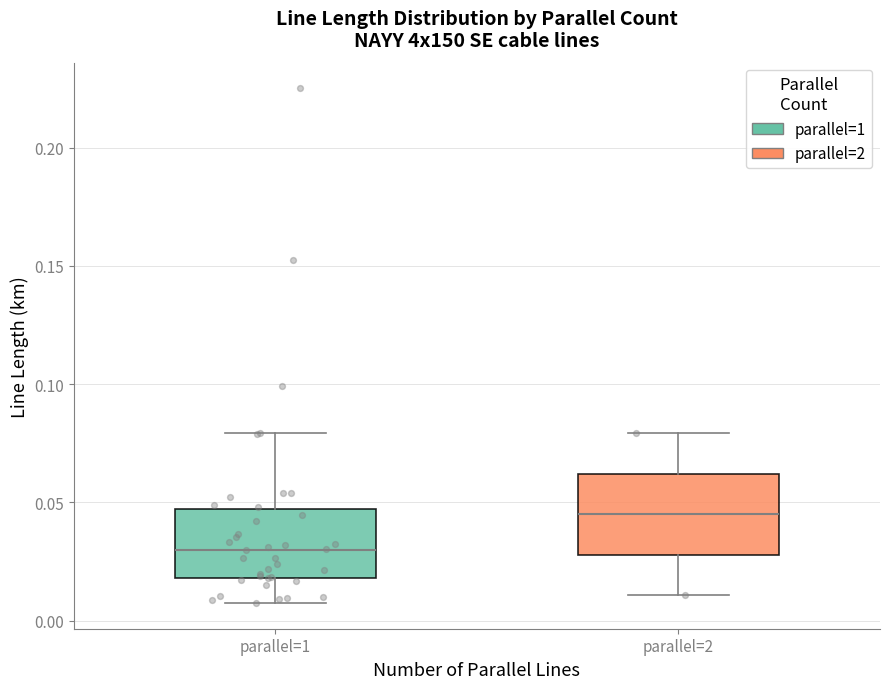

Reading left to right, transcribe this box plot: for each box, give where its median line is, the range the box spans, and where its two whiskers end, as read against the y-axis. The values are not printed on the chart, so give them approximately, as read against the axis.

parallel=1: median 0.030, box 0.020 to 0.045, whiskers 0.005 to 0.080
parallel=2: median 0.045, box 0.030 to 0.060, whiskers 0.010 to 0.080